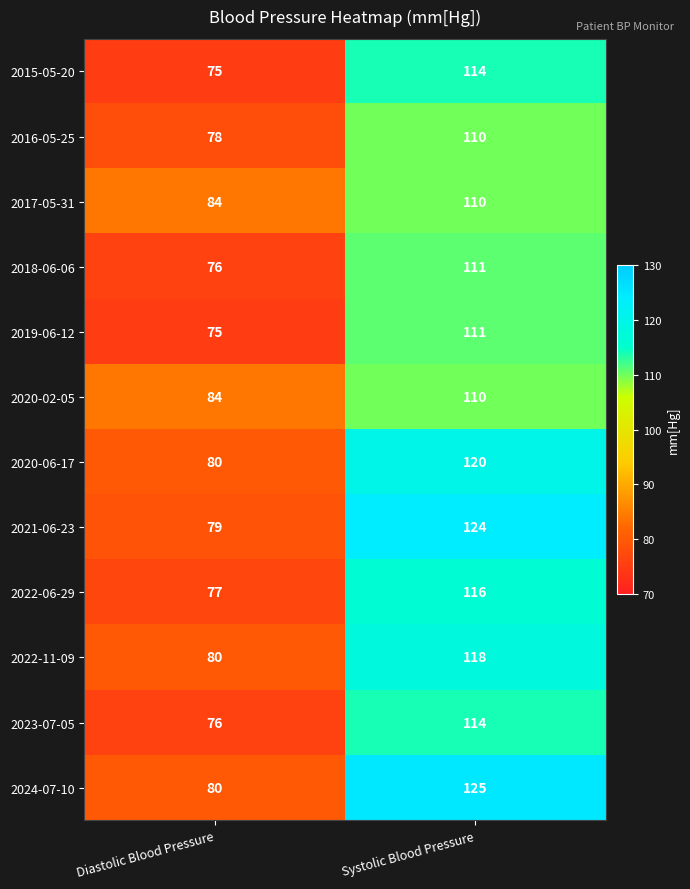

What is the difference between the highest and lowest values at Diastolic Blood Pressure?

9